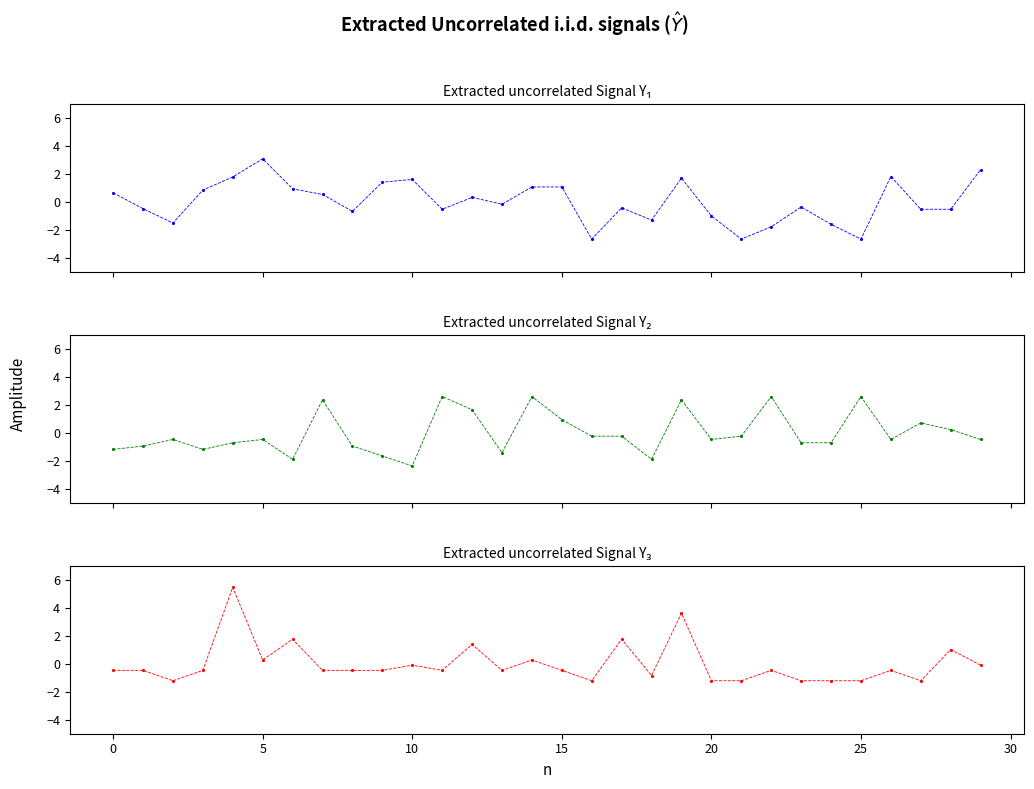

At how many categories does at least one series exceed 2?

9